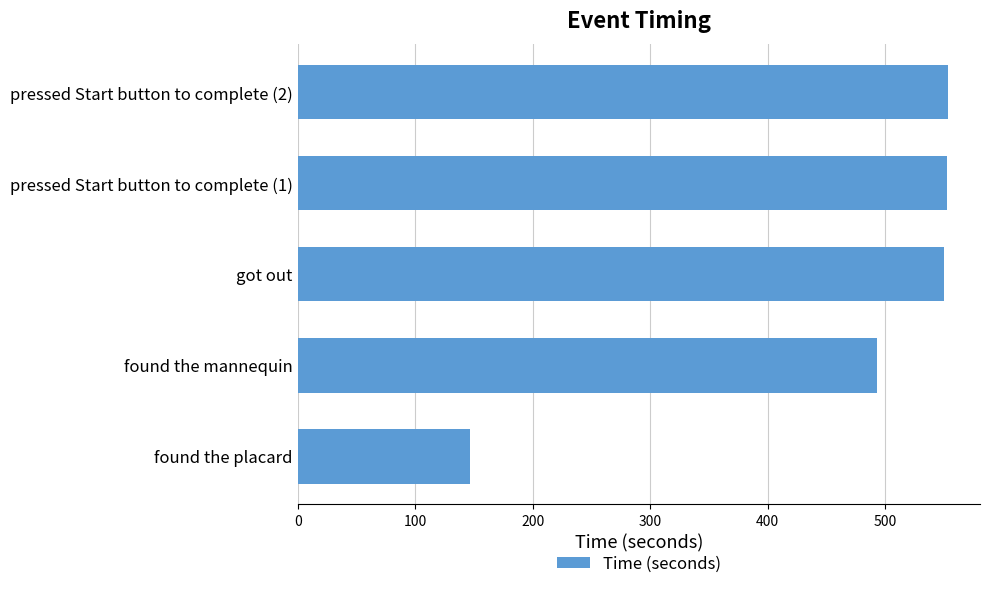

What is the change in value from found the mannequin to pressed Start button to complete (1)?

+60.0